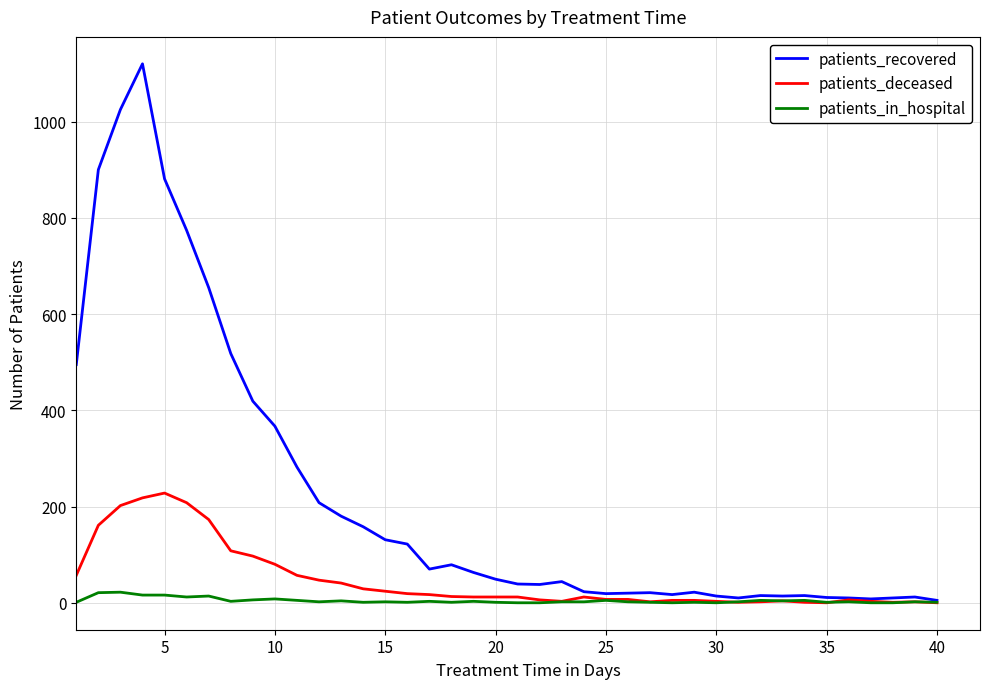

What is the difference between the second highest and second lowest values in the patients_in_hospital series?

21